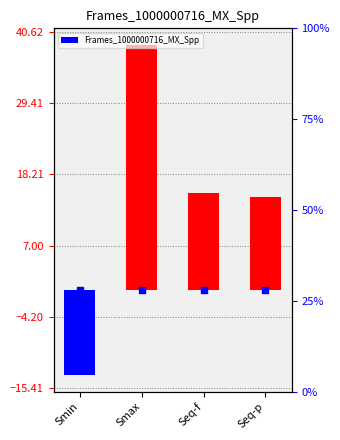

What is the difference between the values at Smax and Seq-f?

23.4